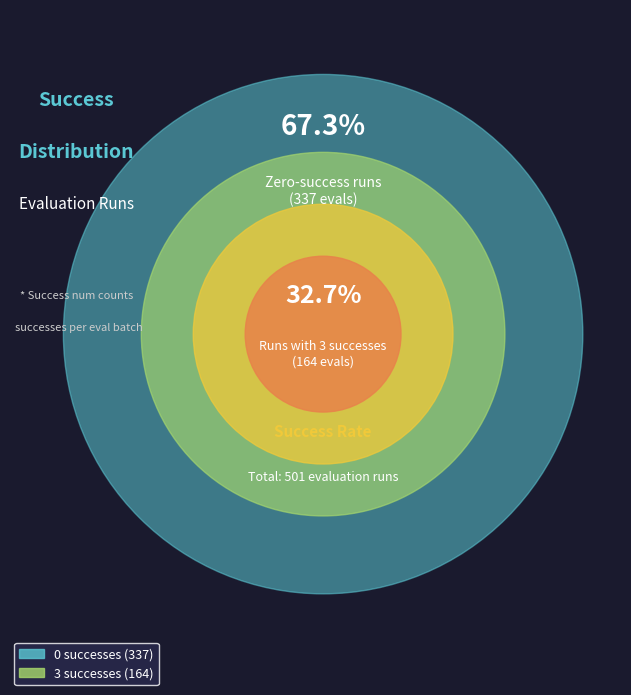

True or false: 10 accounts for 9% of the total.

False